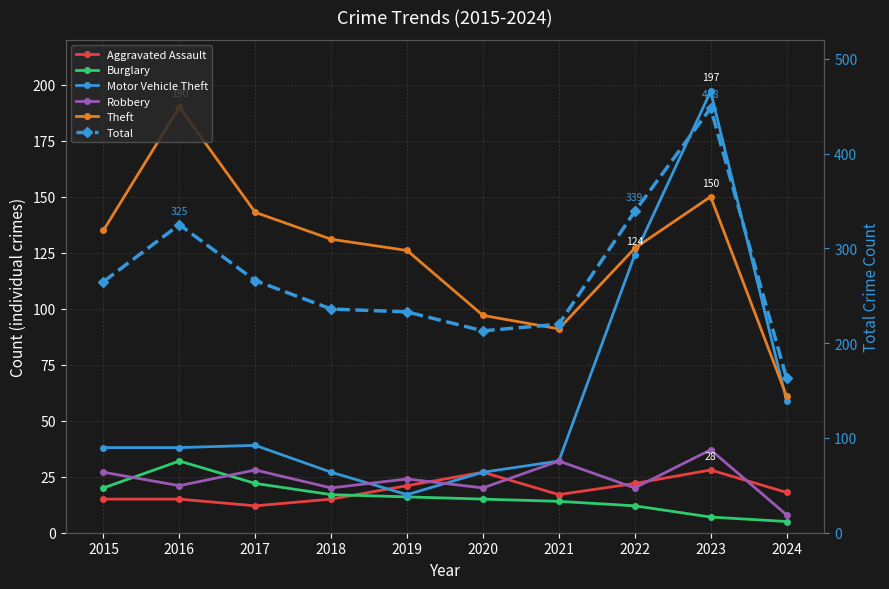

Does the chart have visible grid lines?

Yes